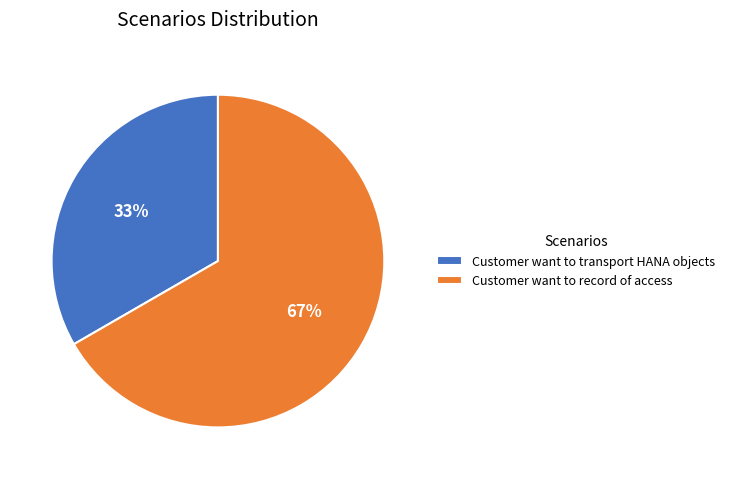

Between Customer want to transport HANA objects and Customer want to record of access, which is larger?

Customer want to record of access